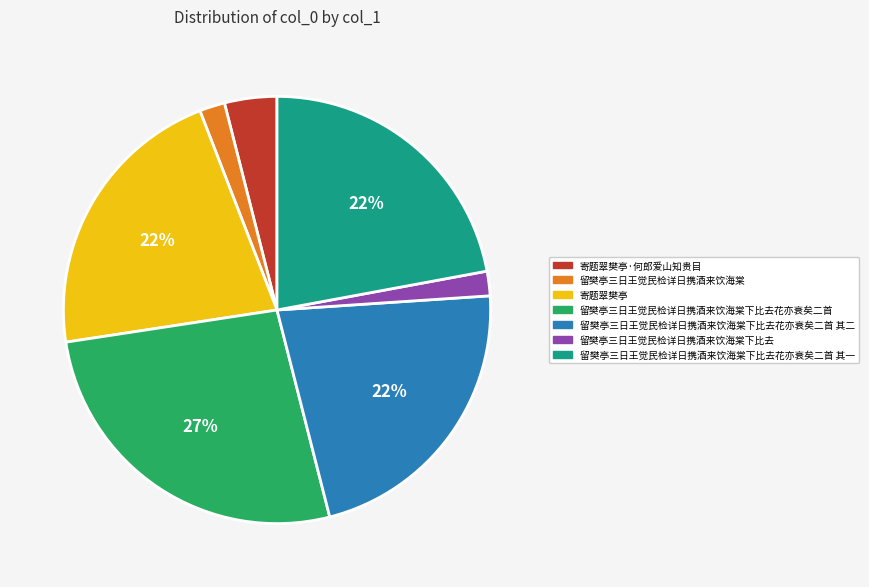

Combined, do 寄题翠樊亭·何郎爱山知贵目 and 留樊亭三日王觉民检详日携酒来饮海棠下比去 account for over 50%?

No